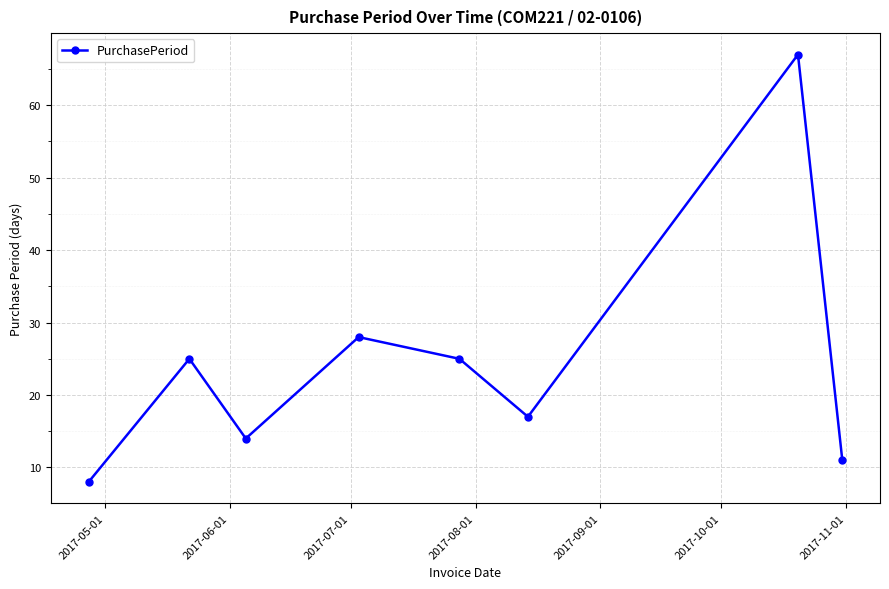

What is the value of the 5th point from the left?

25